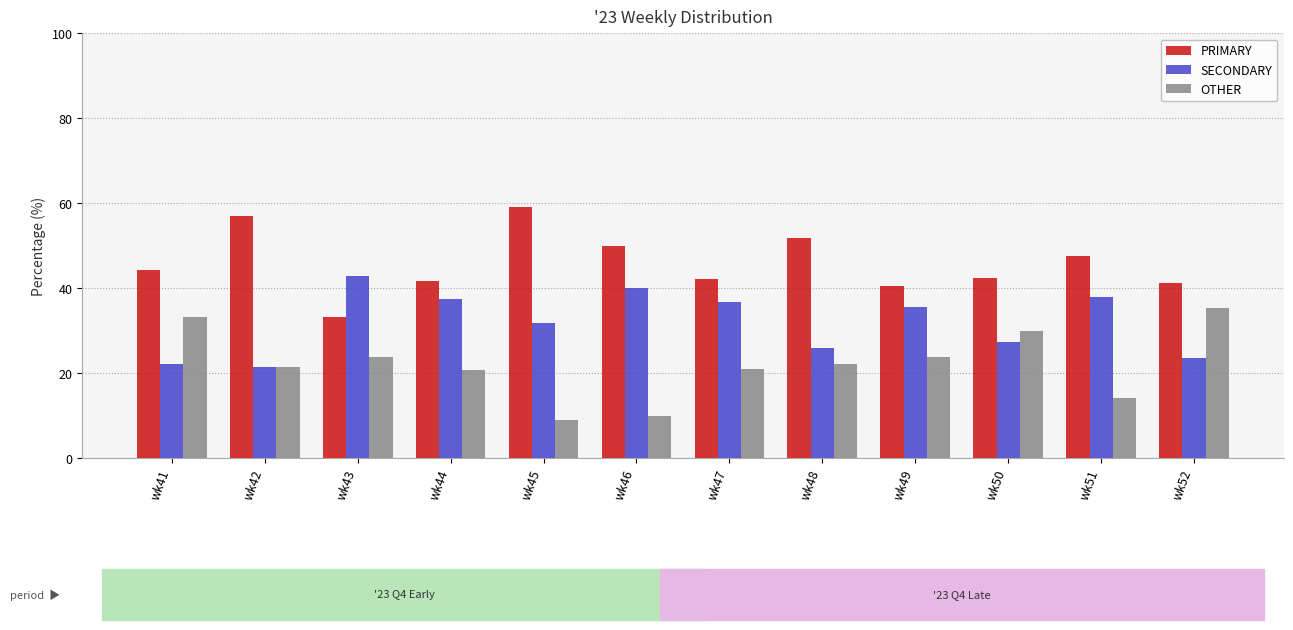

Which series has the largest total across all categories?

PRIMARY